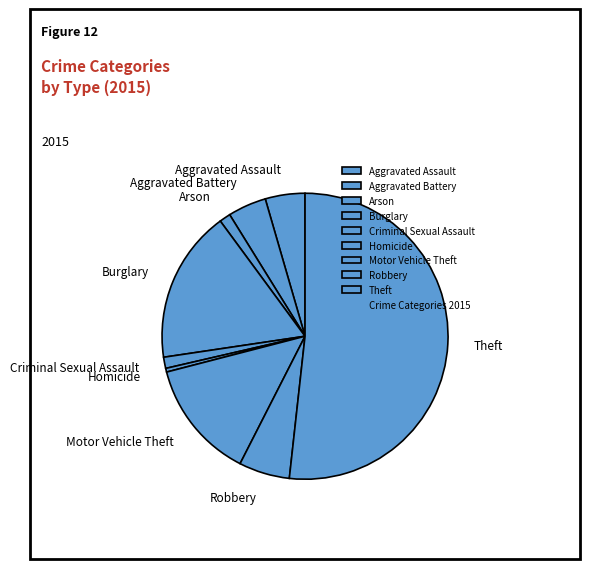

How many segments does this pie chart have?

9